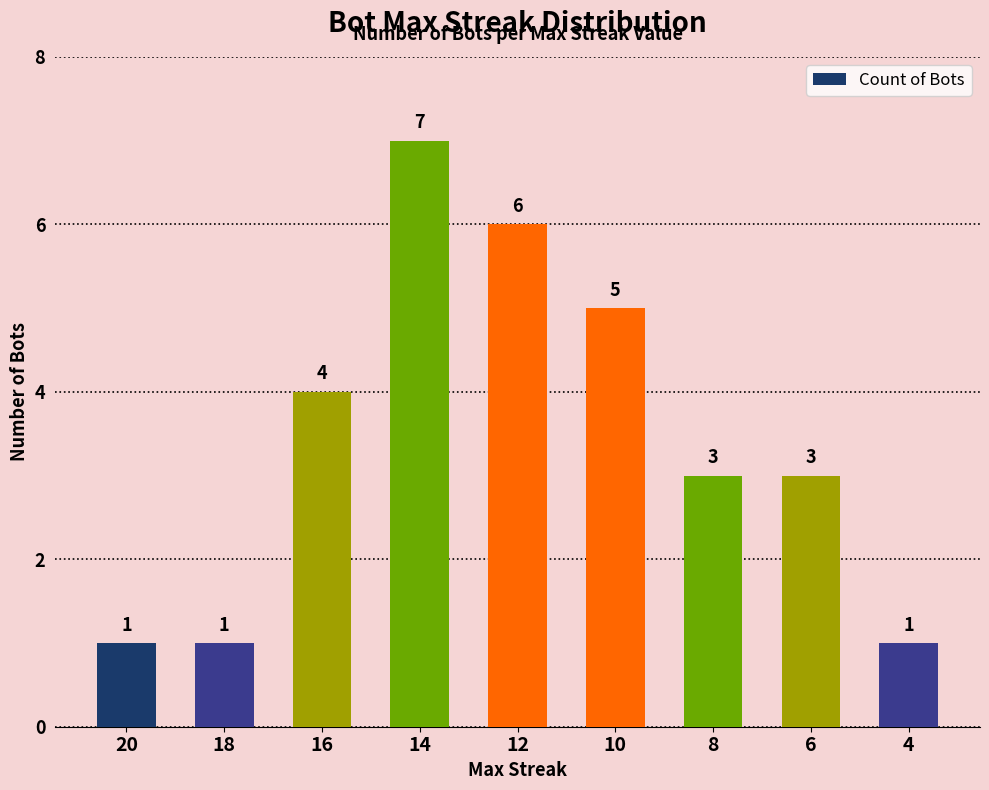

Which has a higher value, 10 or 12?

12